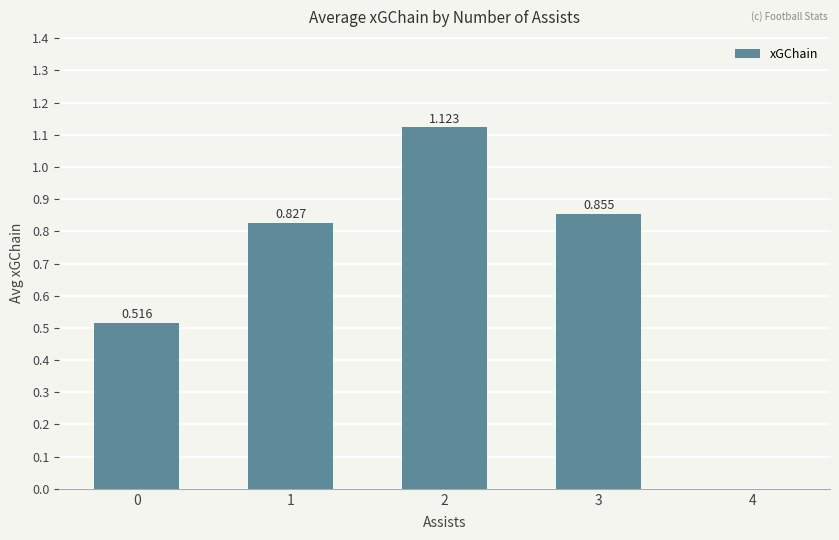

Between 4 and 1, which is larger?

1